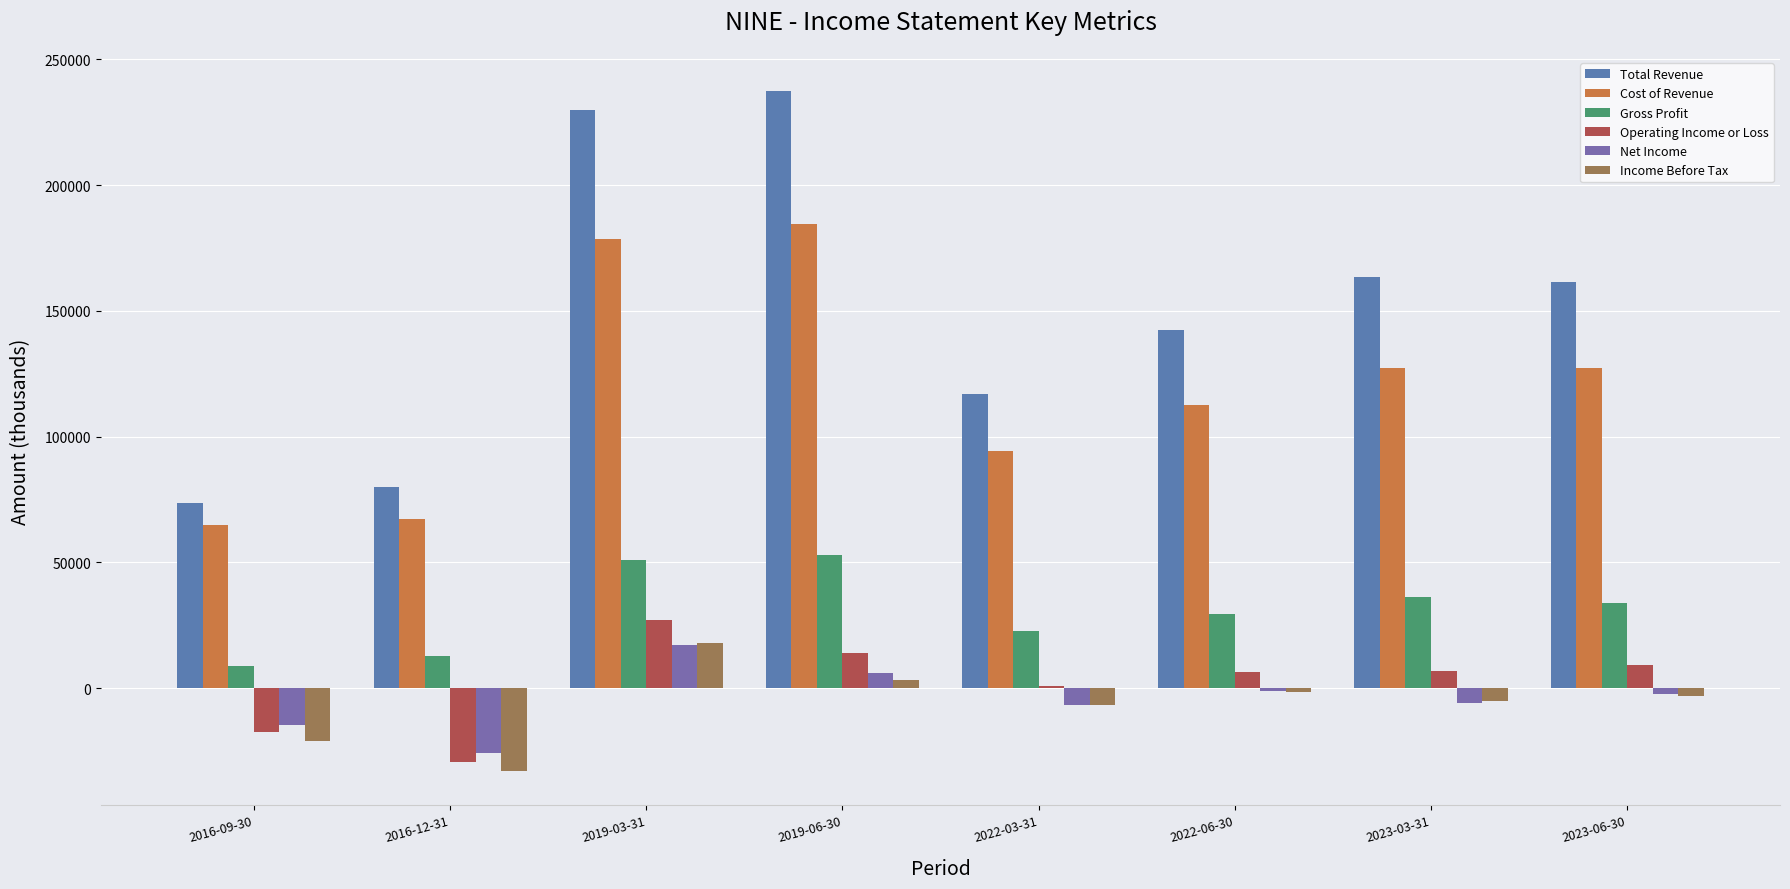

Reading right to left, list all the values displayed in this chart.

Total Revenue: 161400	163400	142300	116900	237500	229700	80000	73600
Cost of Revenue: 127400	127100	112700	94300	184600	178600	67400	64700
Gross Profit: 34000	36300	29600	22600	52900	51100	12600	8900
Operating Income or Loss: 9300	6900	6400	1000	13900	26900	-29500	-17400
Net Income: -2500	-6100	-1000	-6900	6100	17300	-25800	-14600
Income Before Tax: -3200	-5200	-1500	-6800	3400	17800	-33000	-20900